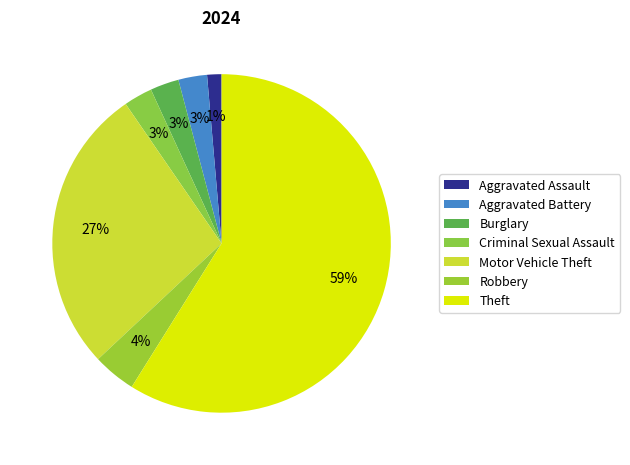

Count the number of slices in the pie.

7